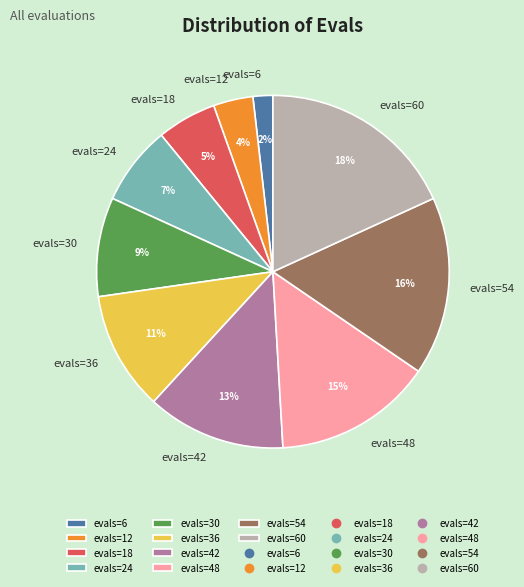

Does evals=12 represent more than half of the total?

No